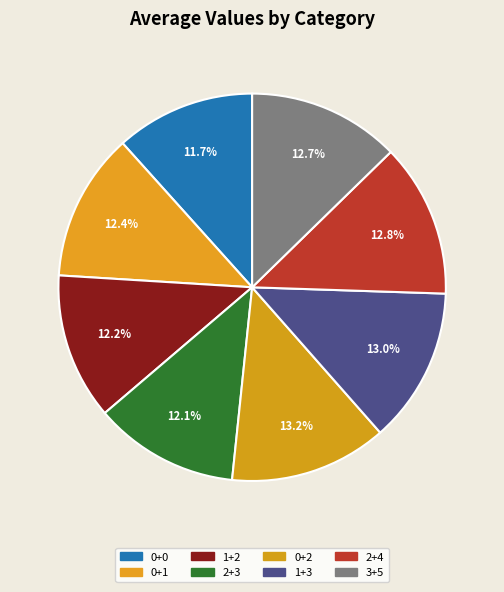

Does 0+1 represent more than half of the total?

No